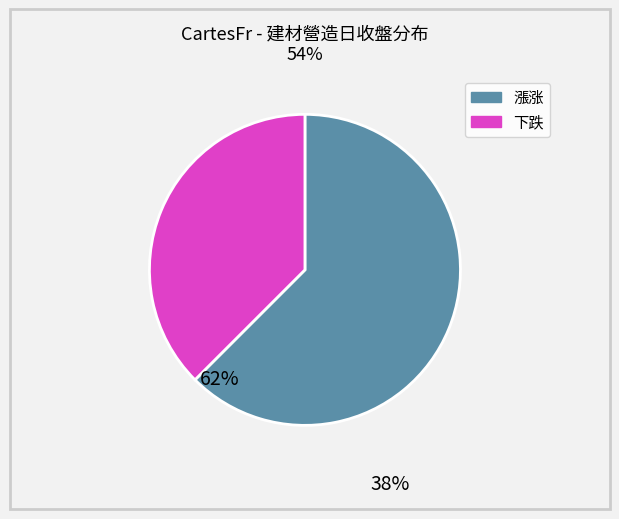

Does any single category account for the majority?

Yes